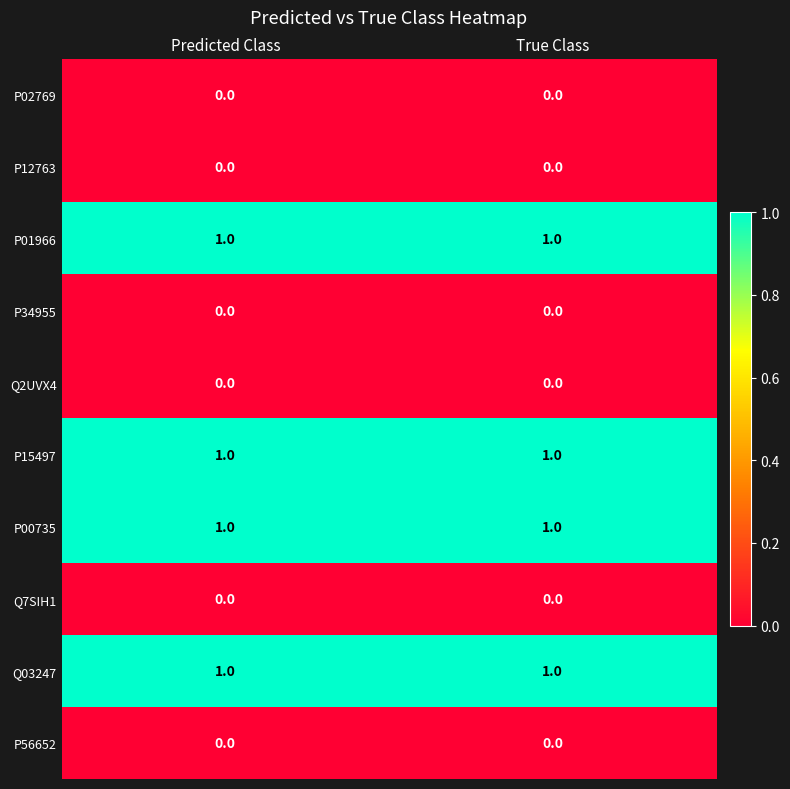

What is the total value across all series at Predicted Class?

4